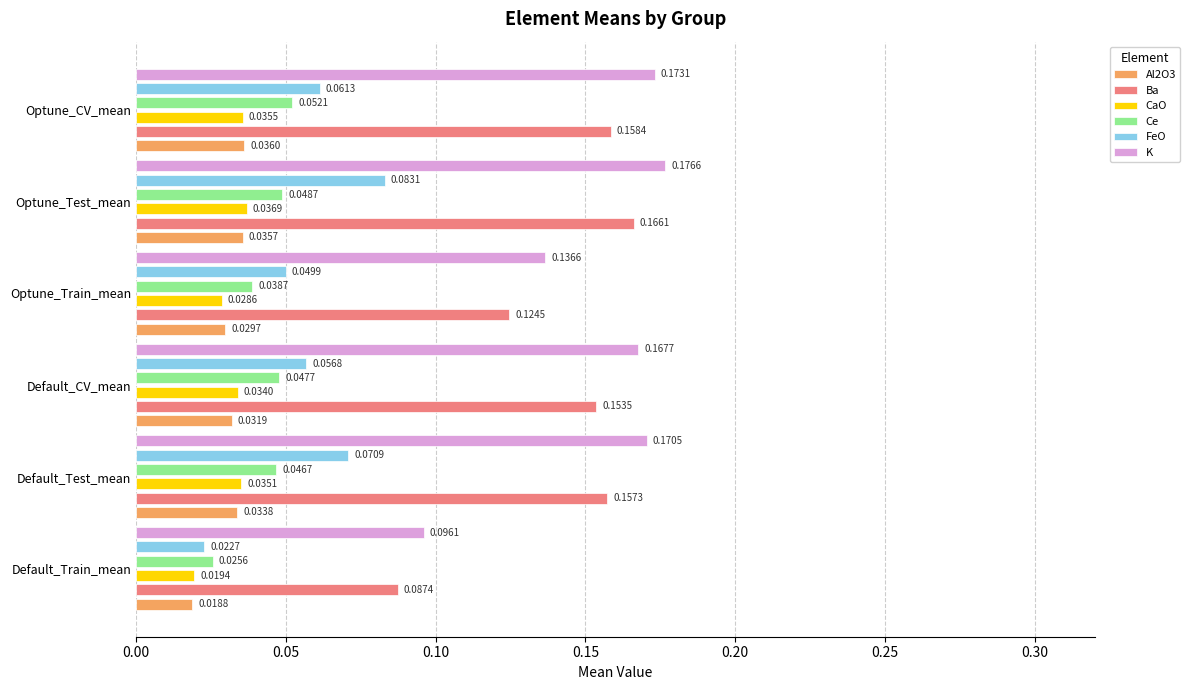

How many bars are there in total?

36